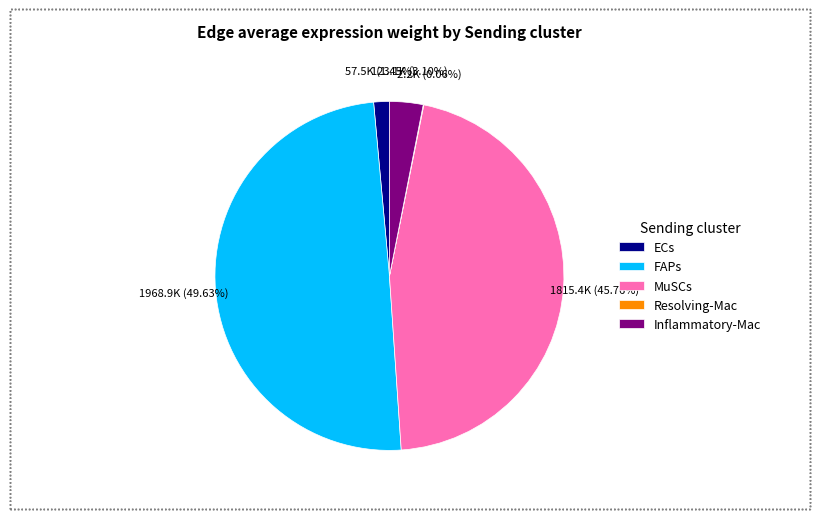

Does ECs account for over 50% of the chart?

No